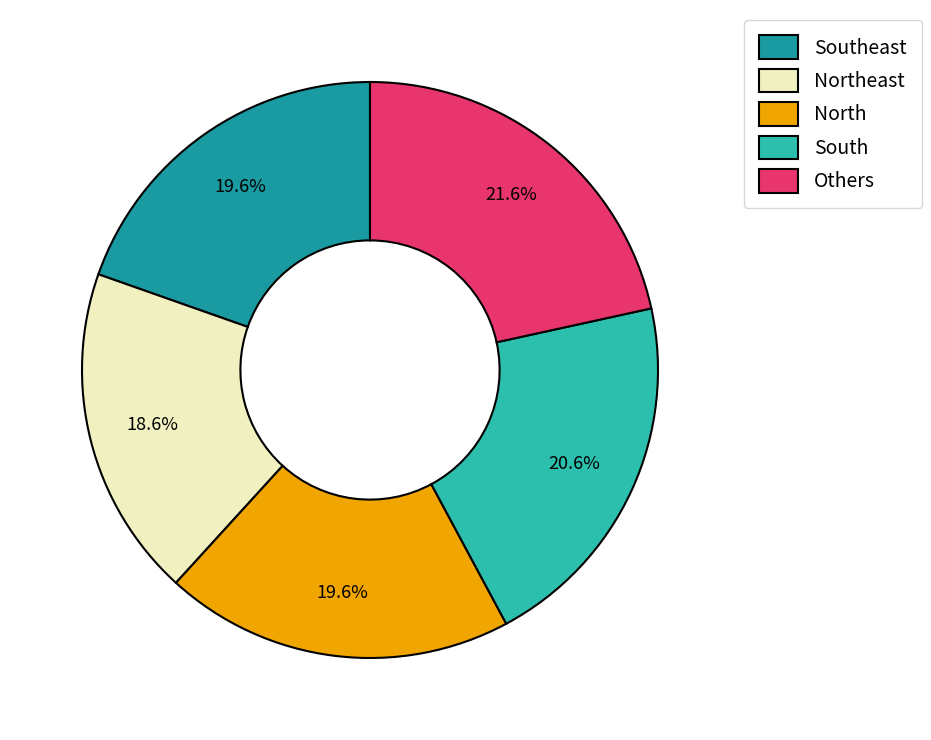

Which category has the smallest portion of the pie?

Northeast